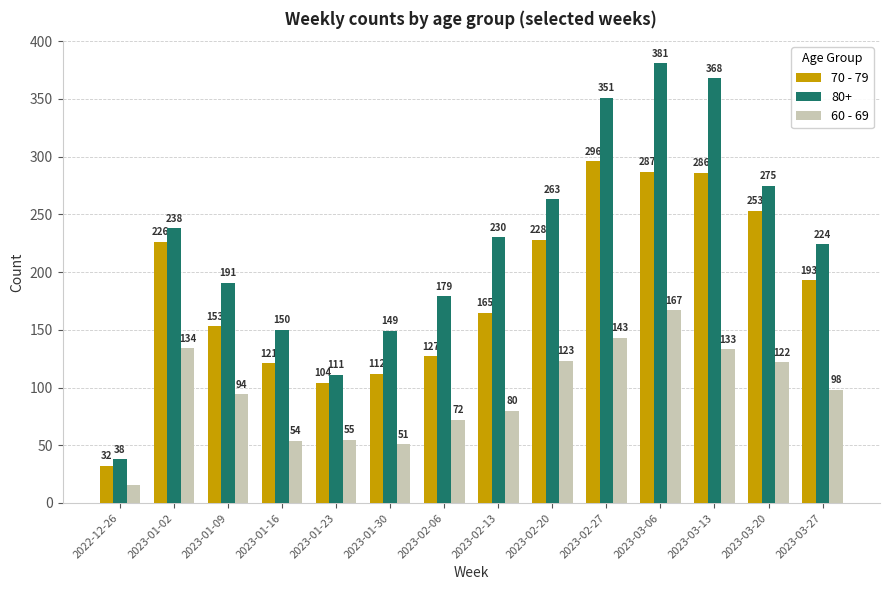

Reading left to right, extract all data points from this chart.

70 - 79: 32	226	153	121	104	112	127	165	228	296	287	286	253	193
80+: 38	238	191	150	111	149	179	230	263	351	381	368	275	224
60 - 69: 16	134	94	54	55	51	72	80	123	143	167	133	122	98